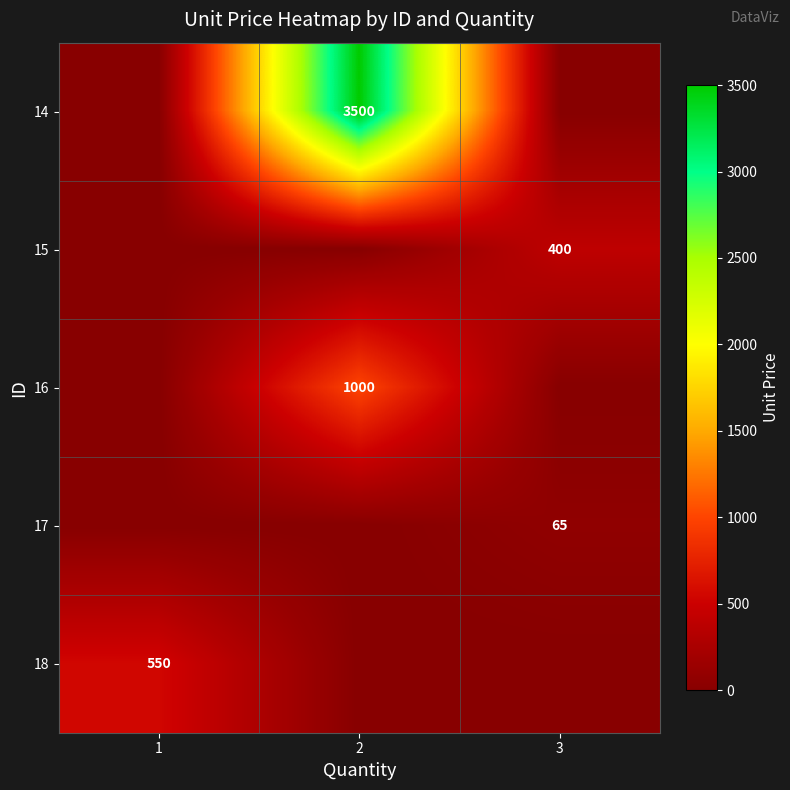

The value of 15 at 3 is 400. True or false?

True